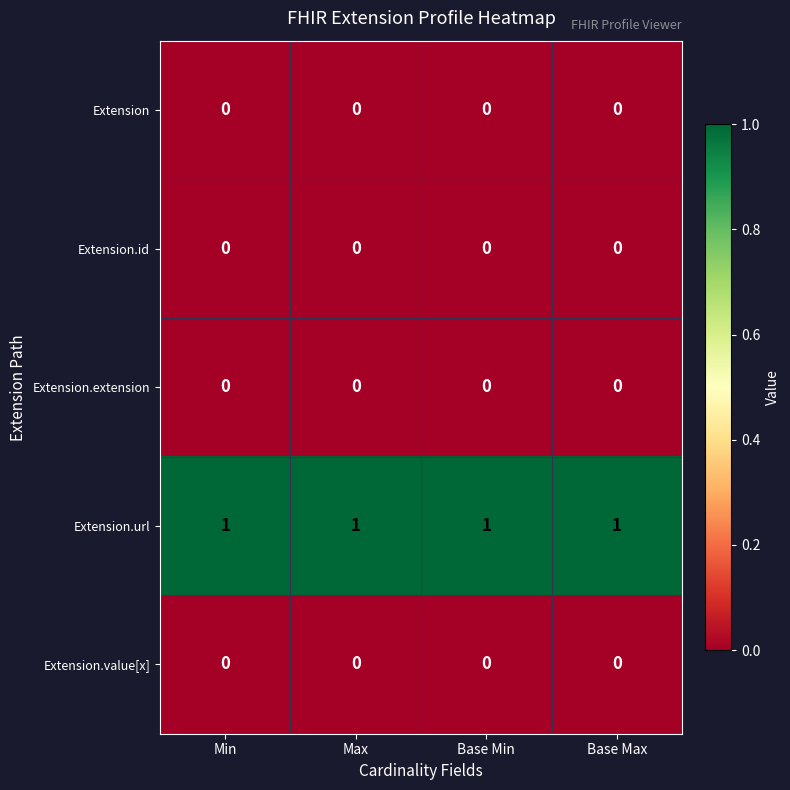

True or false: Extension.extension has a value of 0 at Base Max.

True